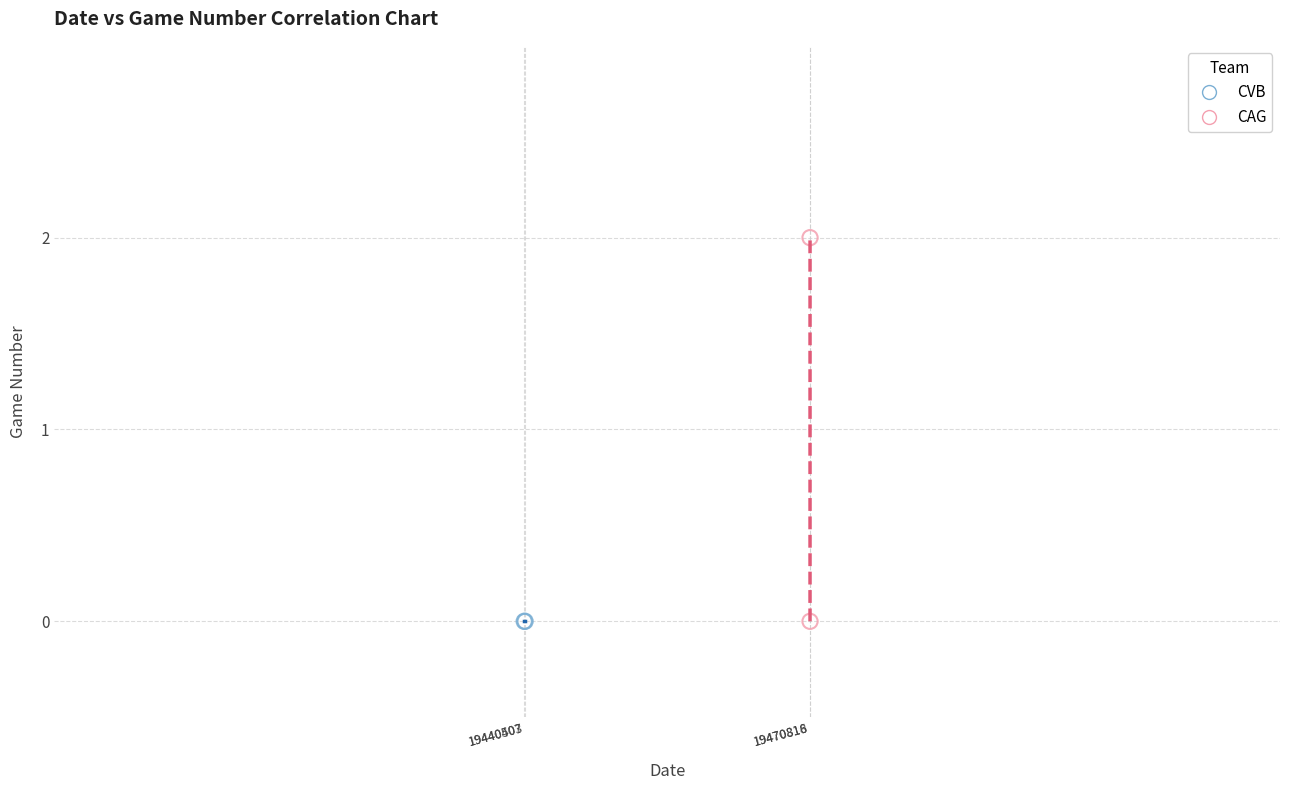

What are all the series names shown in the legend?

CVB, CAG